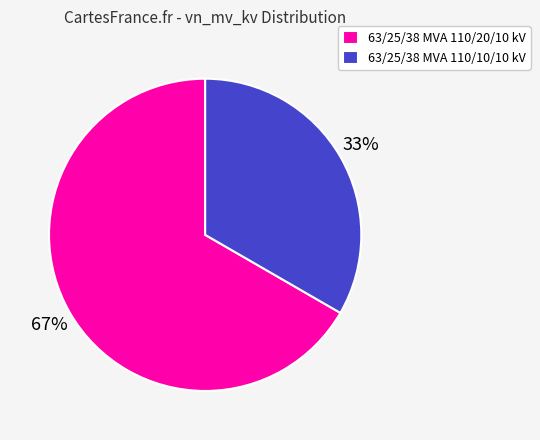

How many segments does this pie chart have?

2